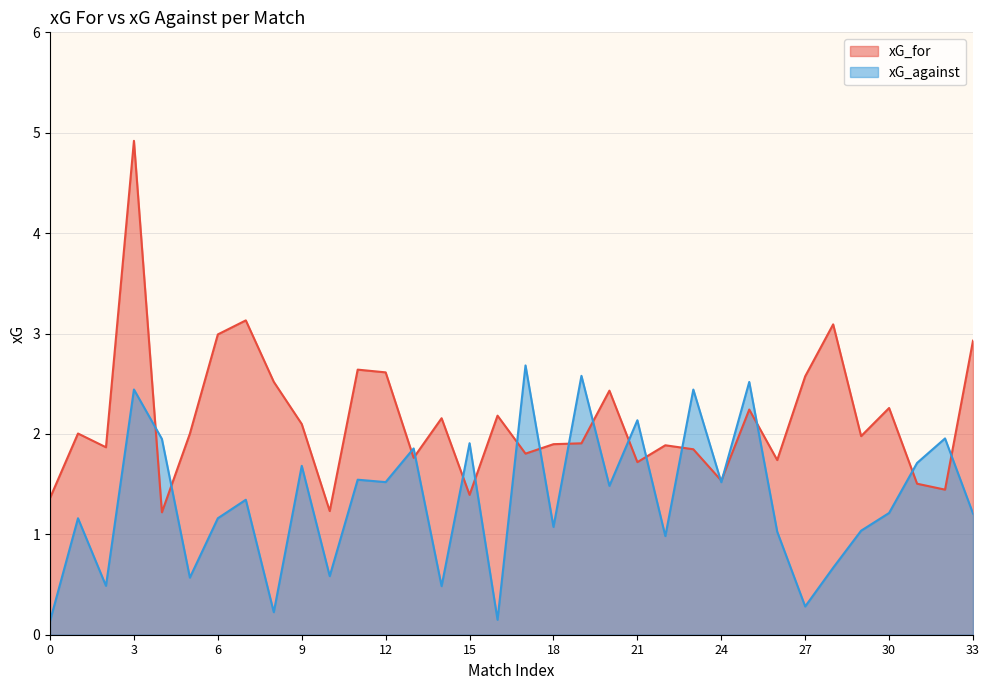

Is it true that xG_against equals 2.3 at 12?

False